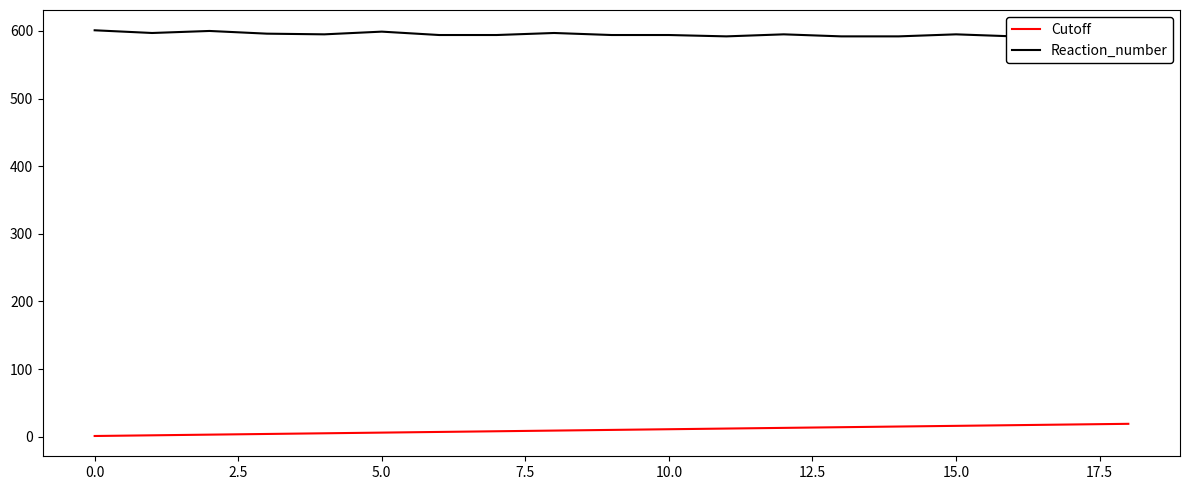

How many data points in Cutoff are less than 10?

9